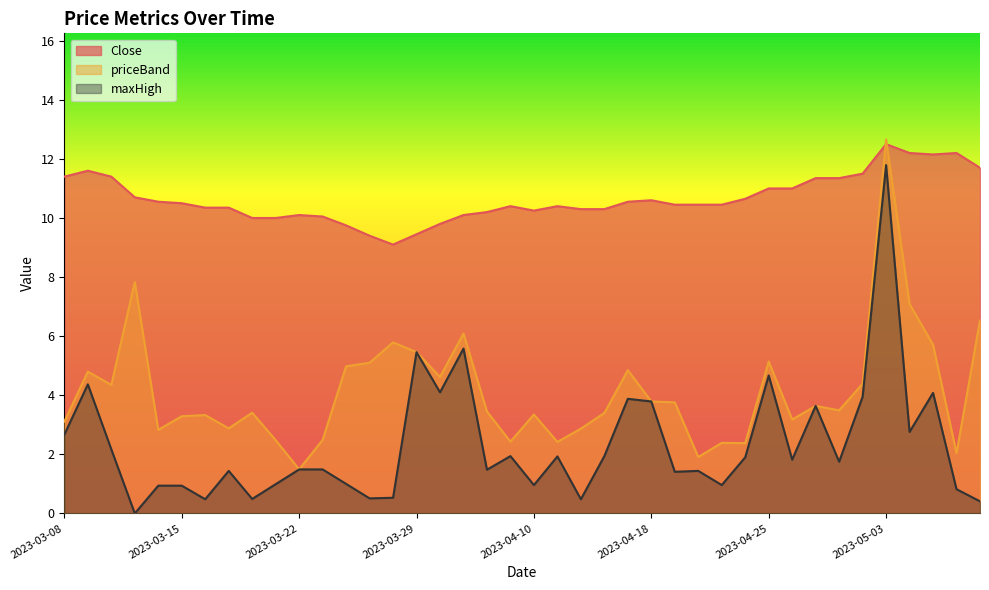

Rank the series by their maximum value, from highest to lowest.

priceBand, Close, maxHigh